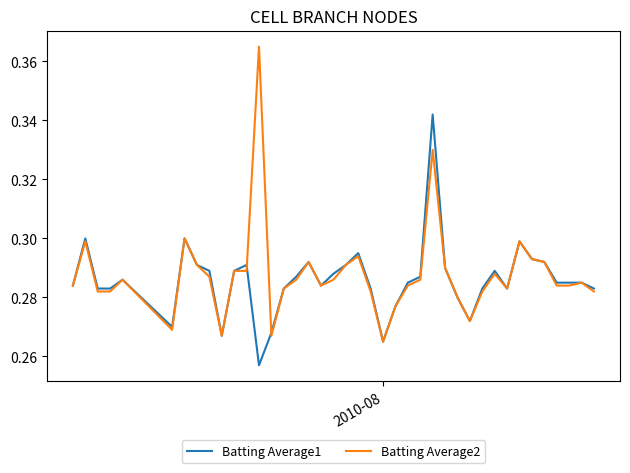

Which series has the widest spread of values?

Batting Average2